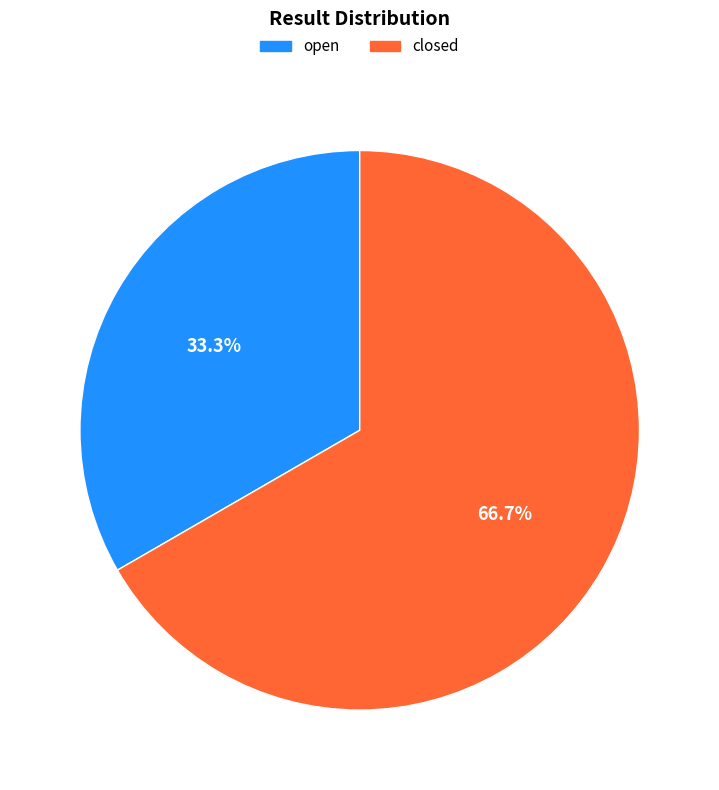

To the nearest percent, what percentage of the pie is closed?

67%